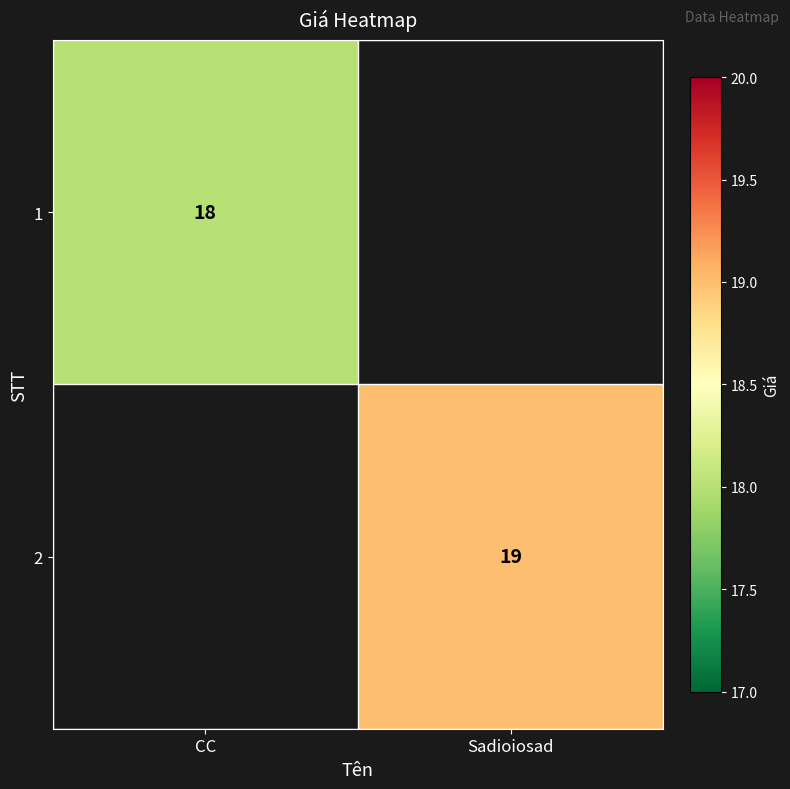

Is the value of 2 at Sadioiosad greater than the value of 1 at CC?

Yes